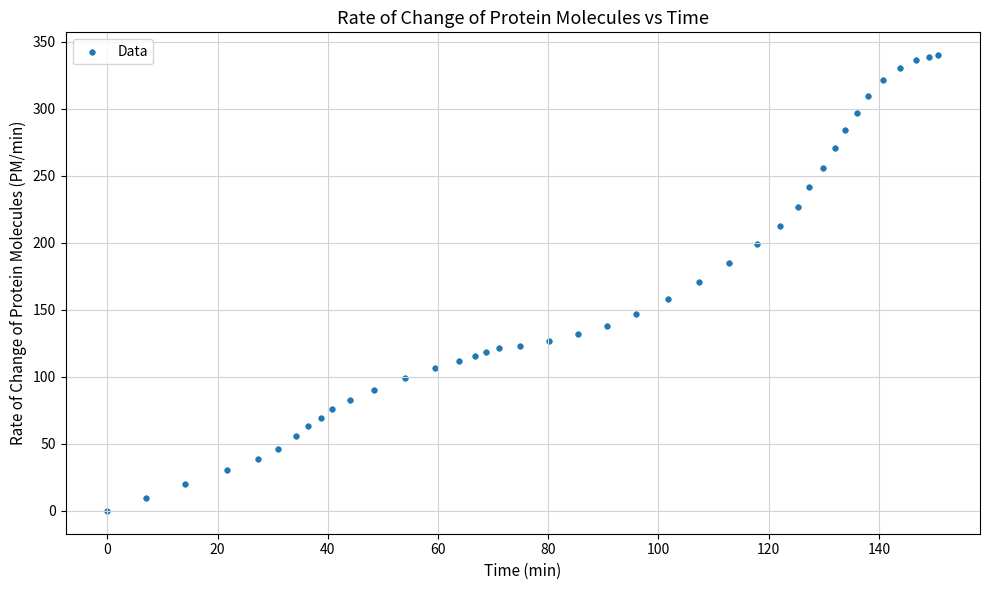

What is the range of Y values (max minus min)?

339.9